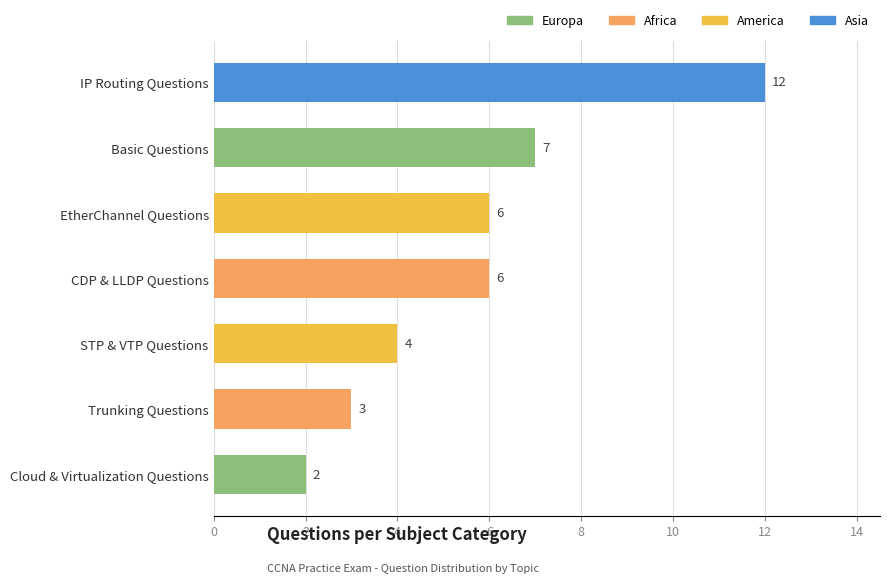

What is the change in value from Basic Questions to Cloud & Virtualization Questions?

-5